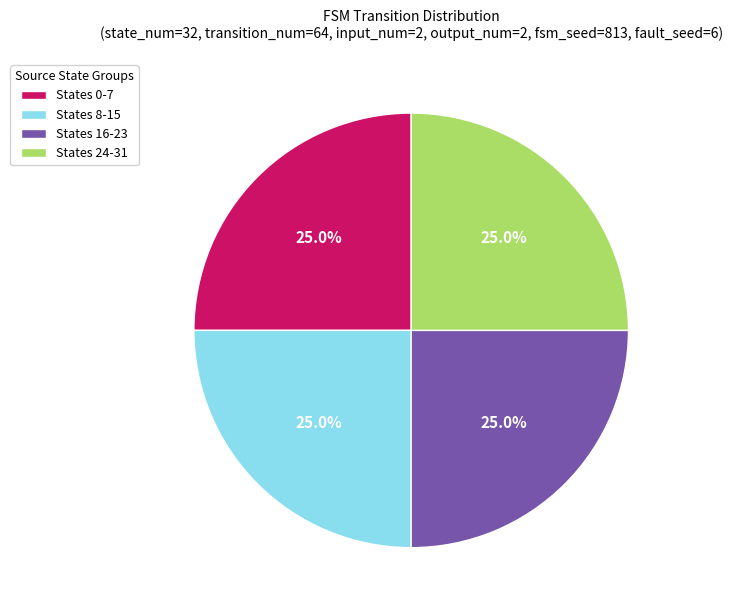

What percentage is NOT represented by States 16-23?

75.0%